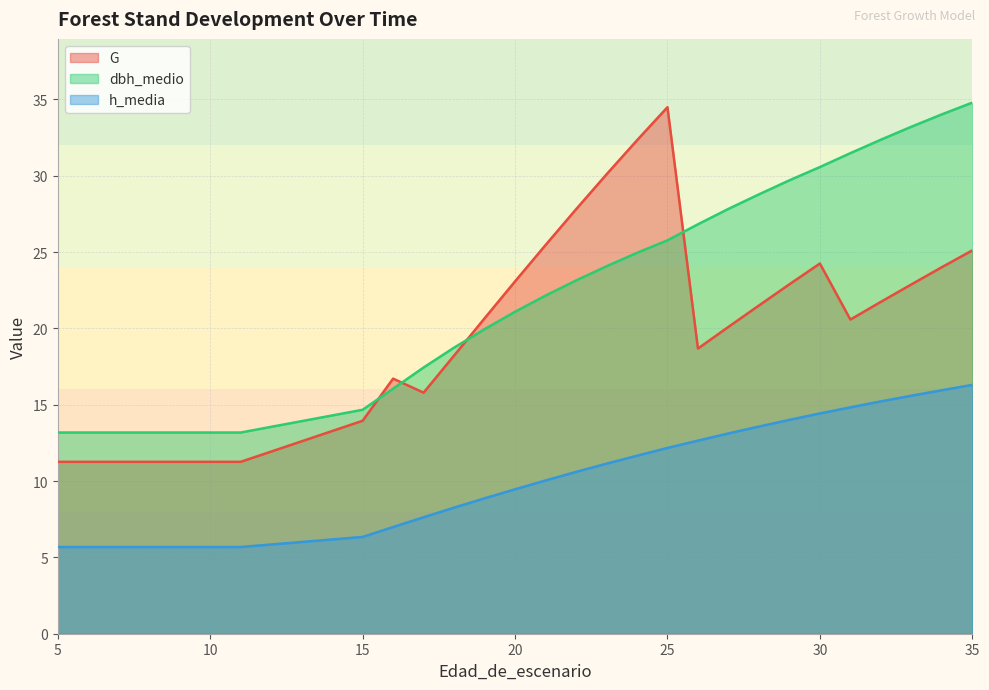

How many lines are shown in the chart?

3